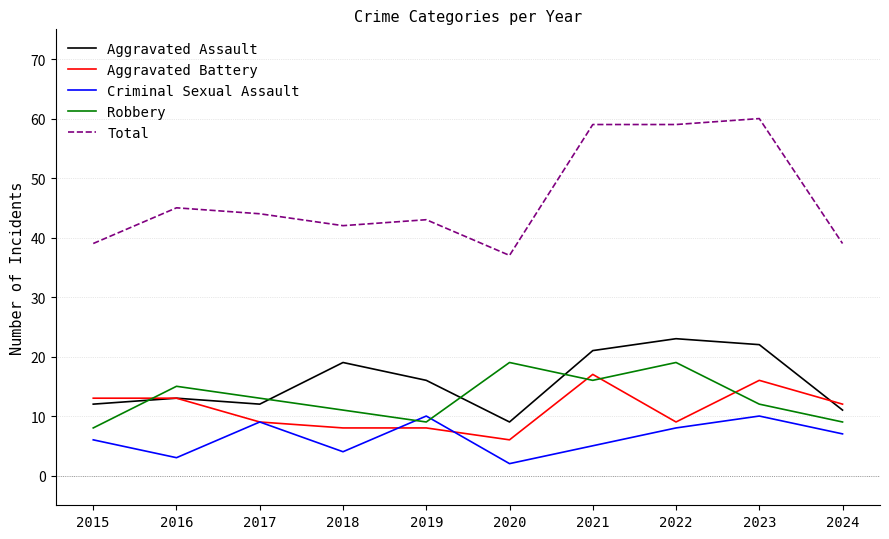

What is the average value of the Aggravated Battery series?

11